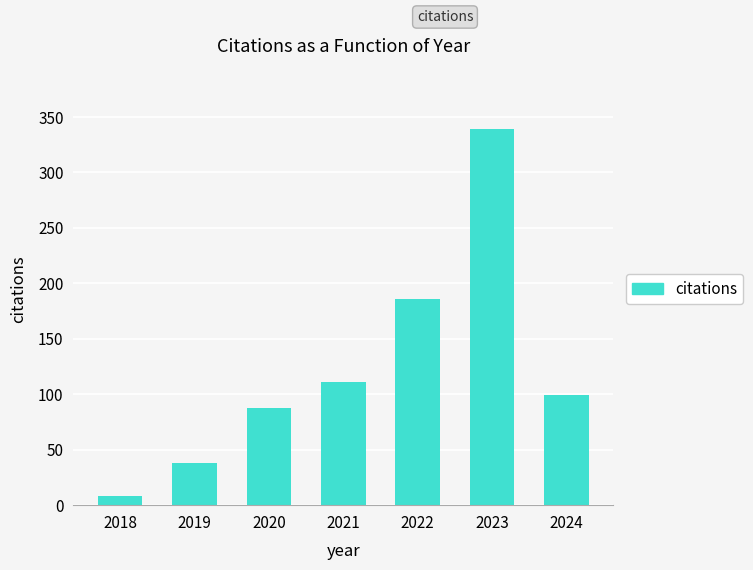

Reading left to right, transcribe all the data shown in this chart.

8	38	88	111	186	339	99